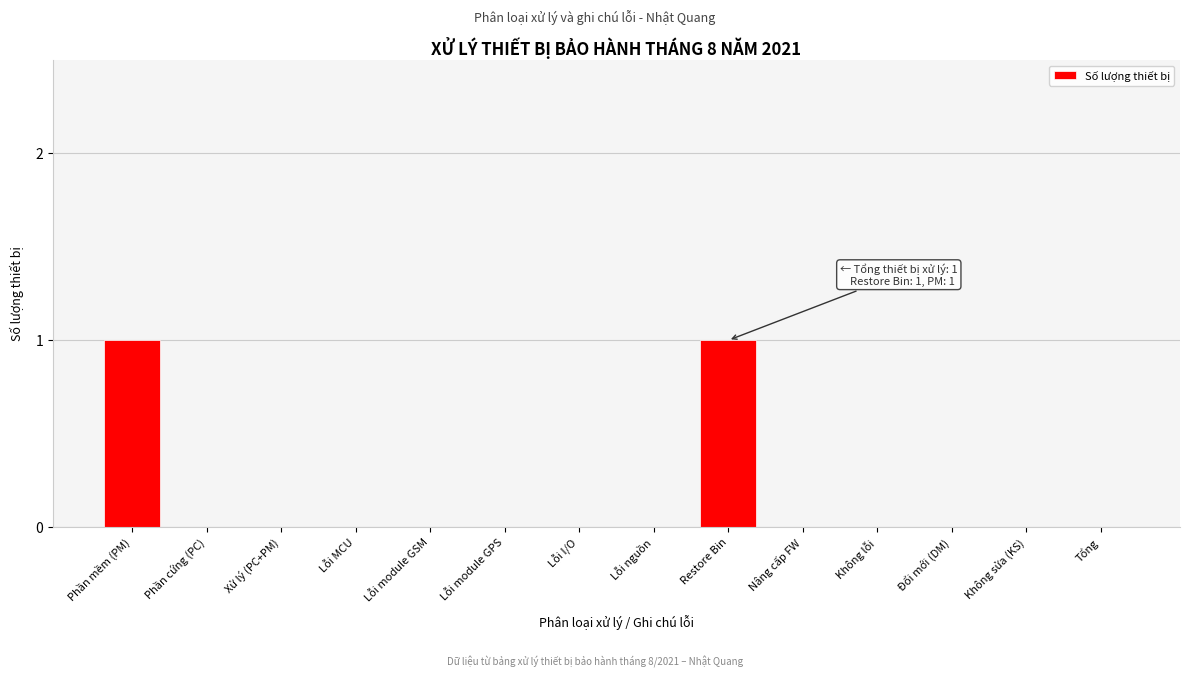

Reading left to right, transcribe all the data shown in this chart.

Phần mềm (PM)=1	Phần cứng (PC)=0	Xử lý (PC+PM)=0	Lỗi MCU=0	Lỗi module GSM=0	Lỗi module GPS=0	Lỗi I/O=0	Lỗi nguồn=0	Restore Bin=1	Nâng cấp FW=0	Không lỗi=0	Đổi mới (DM)=0	Không sửa (KS)=0	Tổng=0